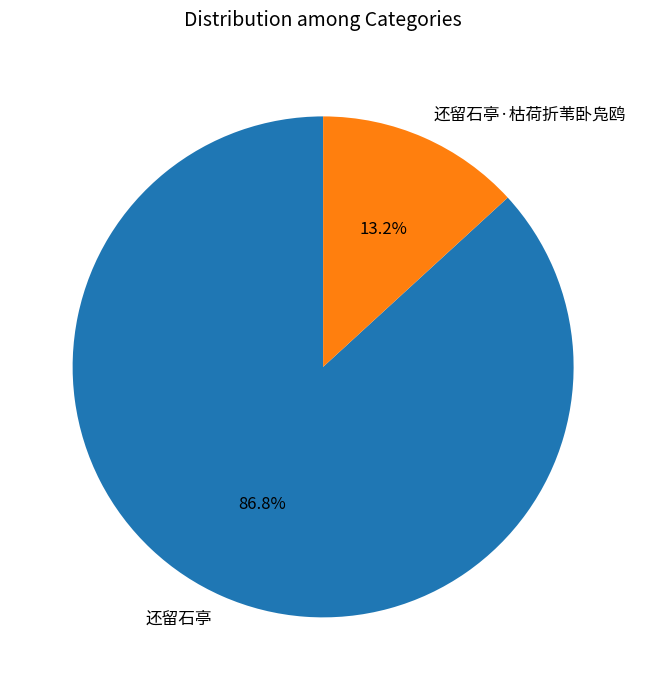

Between 还留石亭 and 还留石亭·枯荷折苇卧凫鸥, which is larger?

还留石亭